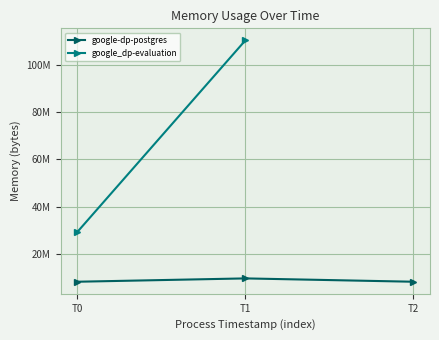

At which category does the chart reach its minimum across all series?

T0